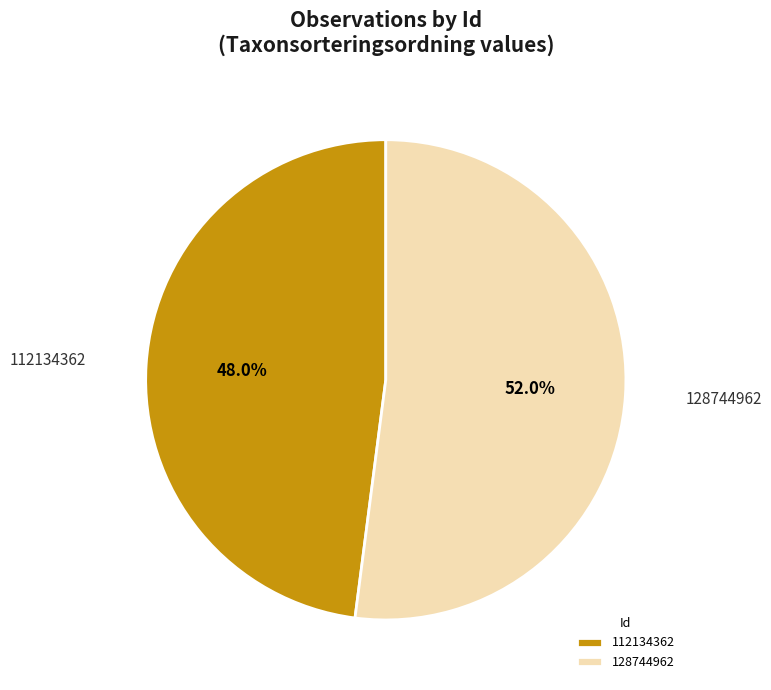

Combined, do 128744962 and 112134362 account for over 50%?

Yes